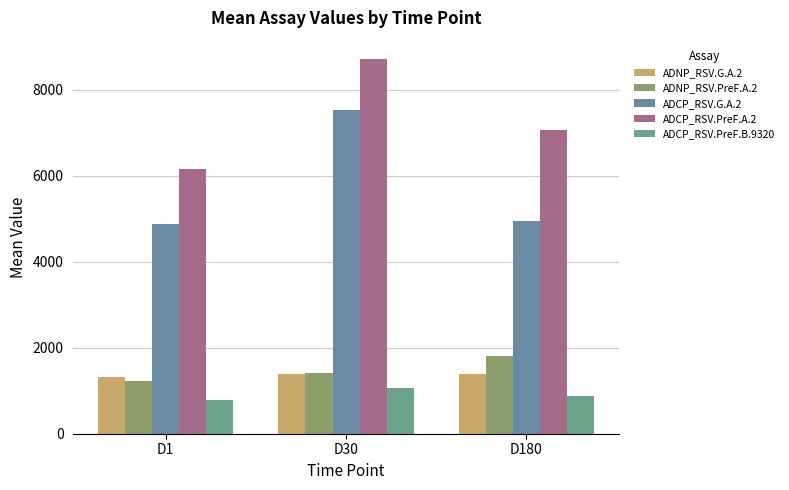

Which category has the highest value across all series?

D30